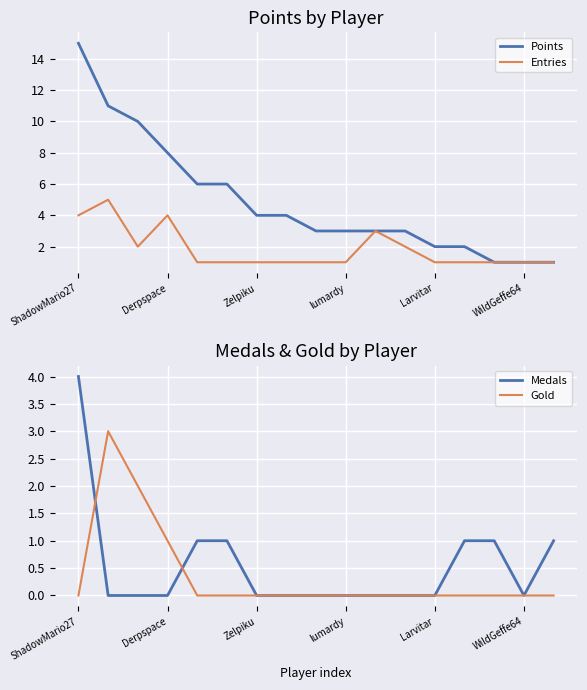

What are all the series names shown in the legend?

Points, Entries, Medals, Gold